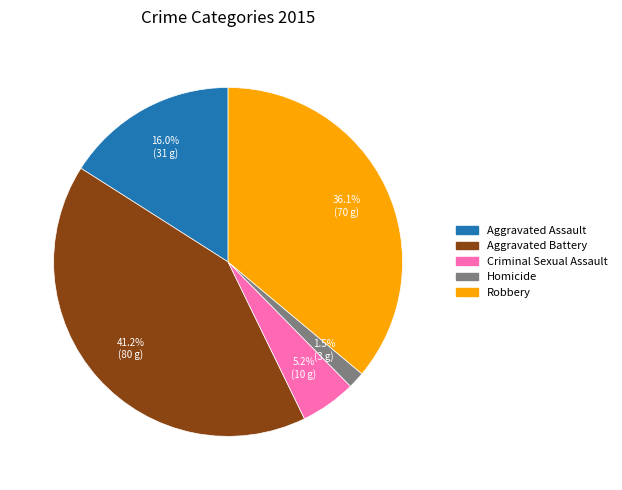

To the nearest percent, what is the average slice percentage?

20%